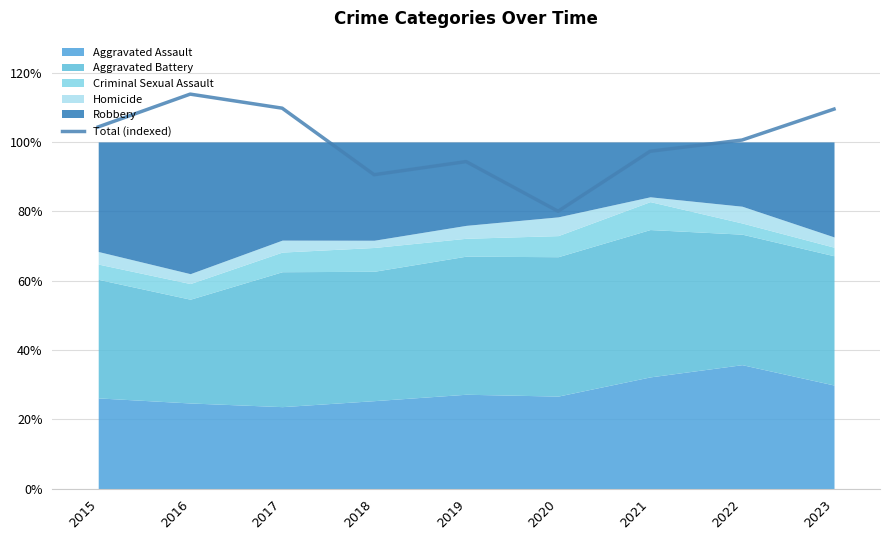

What is the sum of the values at 2022 and 2017?

210.3